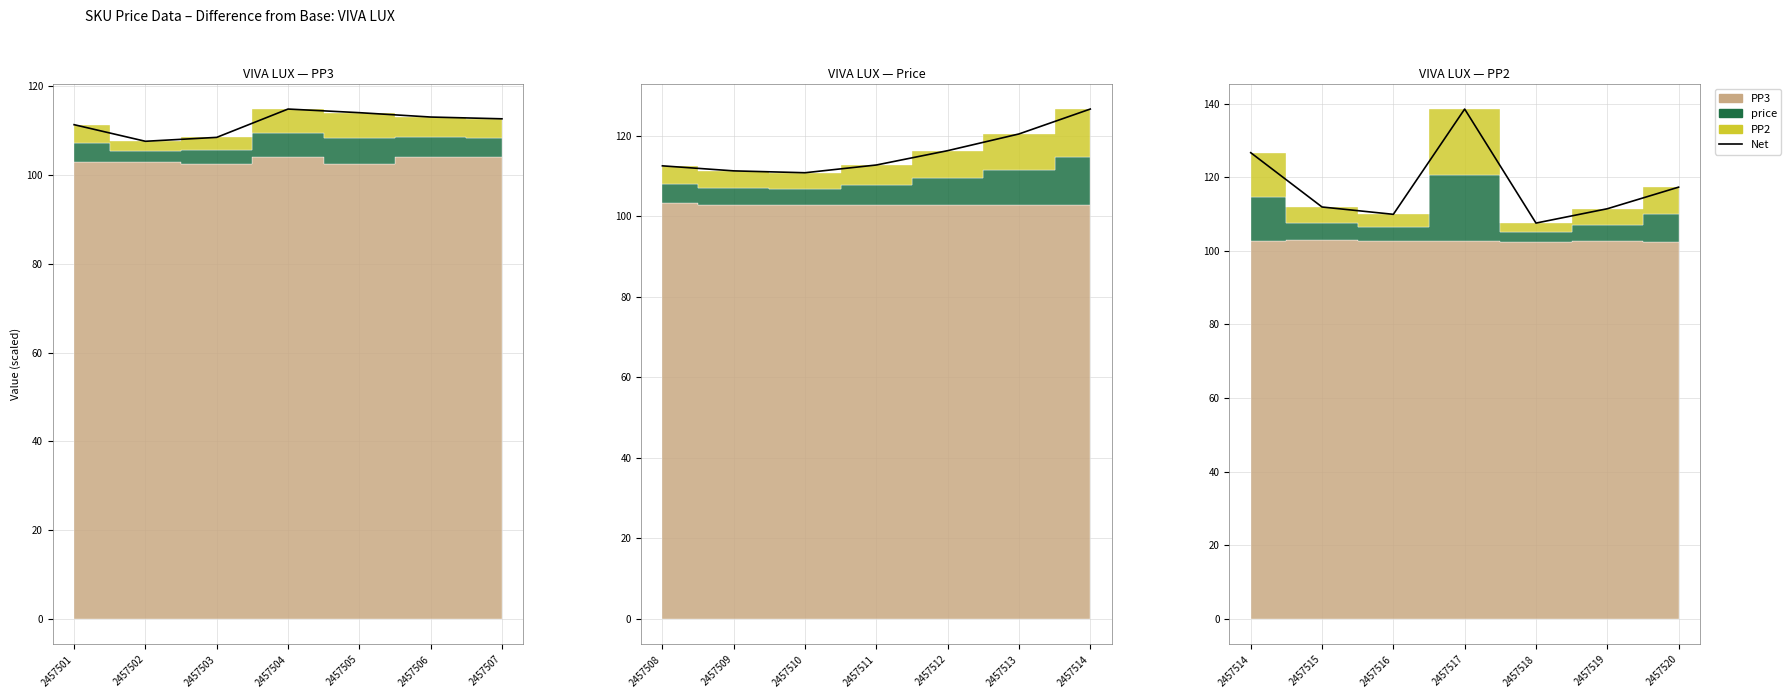

How many data points are less than 111?

2